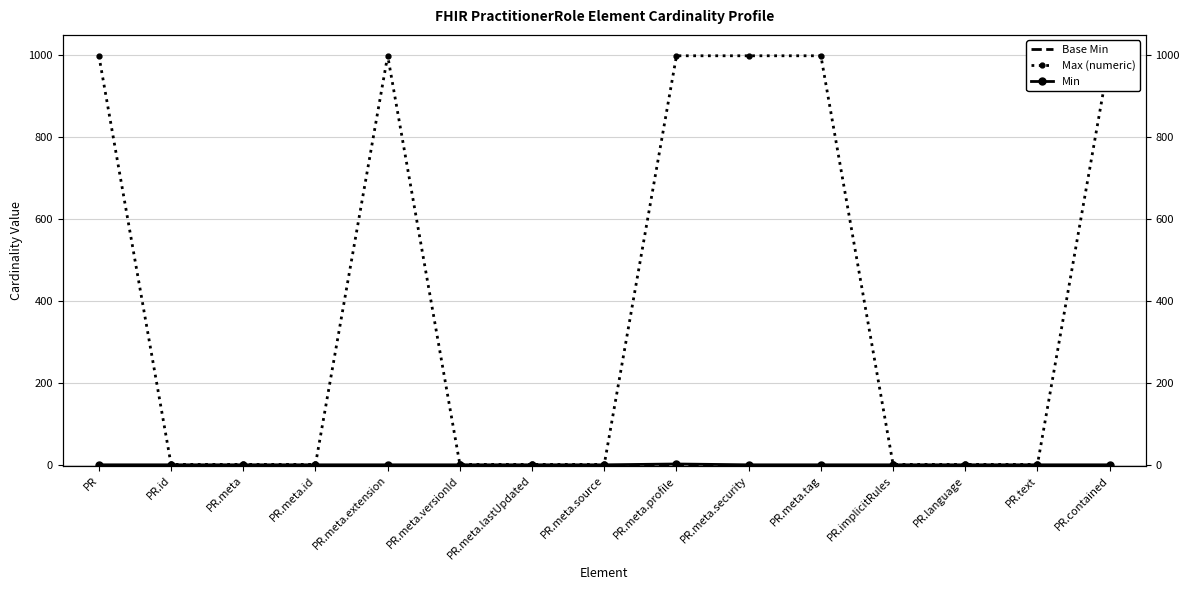

The value of Min at PR.language is 0. True or false?

True